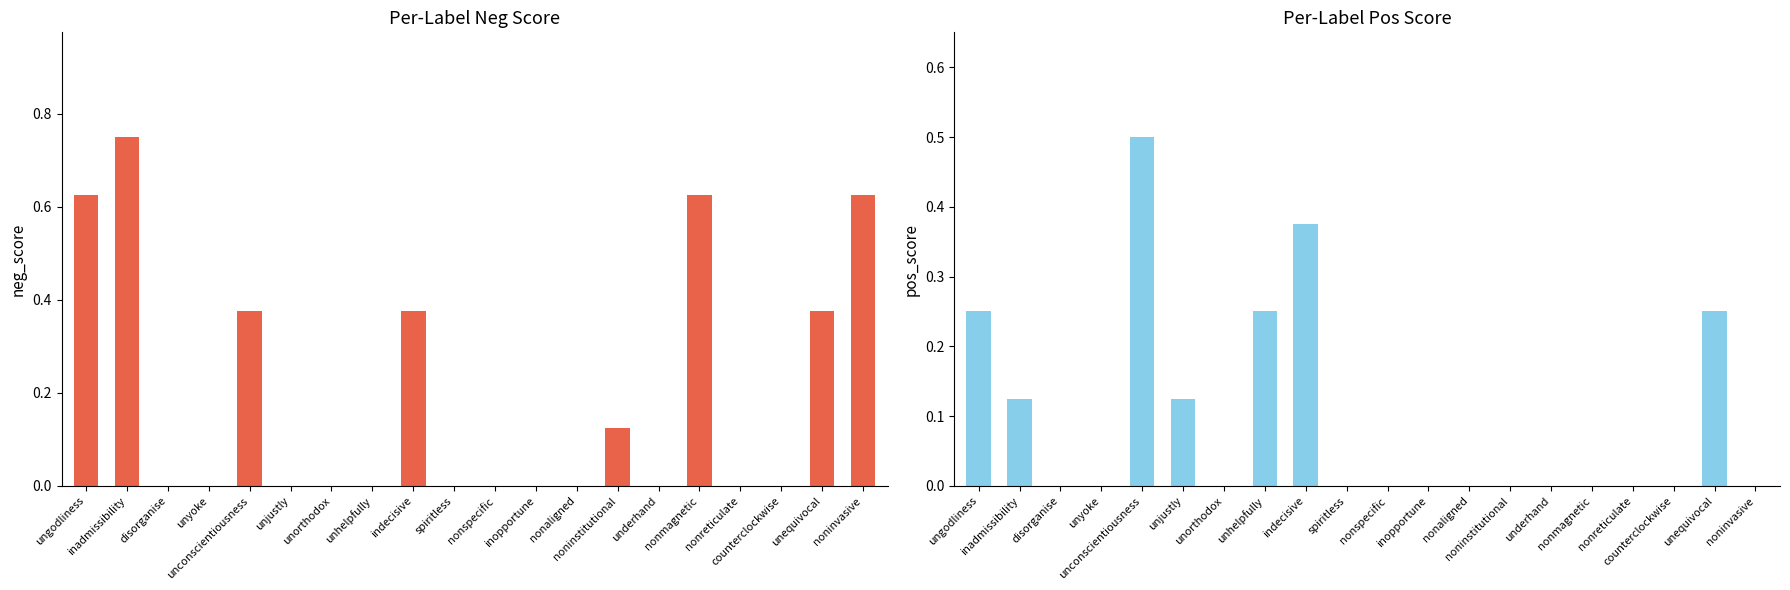

How many categories are shown in the chart?

20